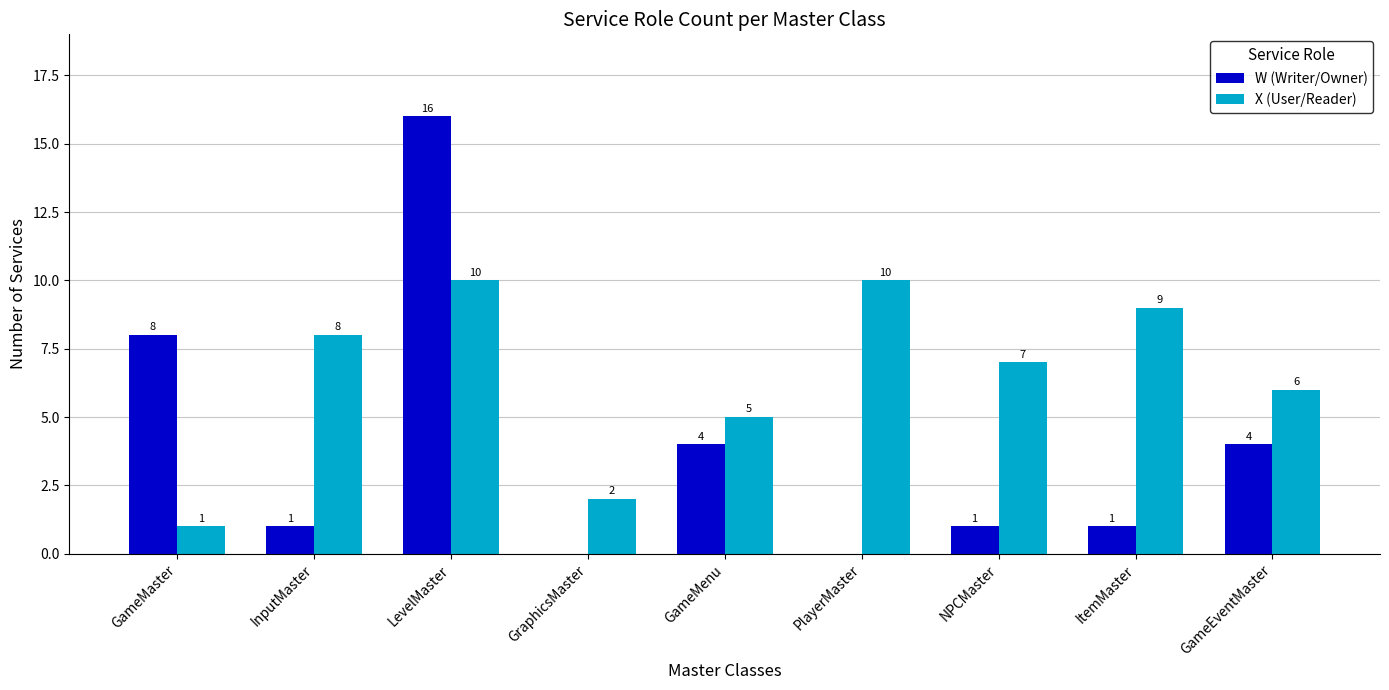

At which category is the sum across all series the highest?

LevelMaster